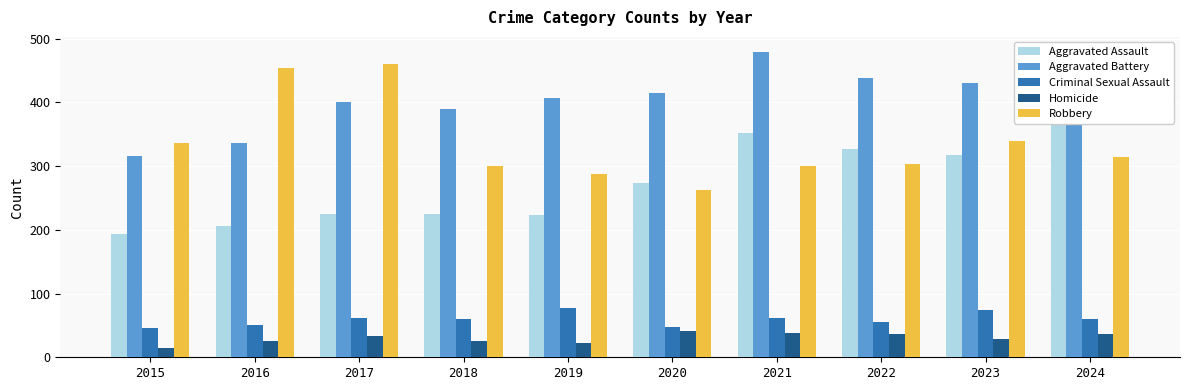

Which label corresponds to the smallest value in the chart?

2015